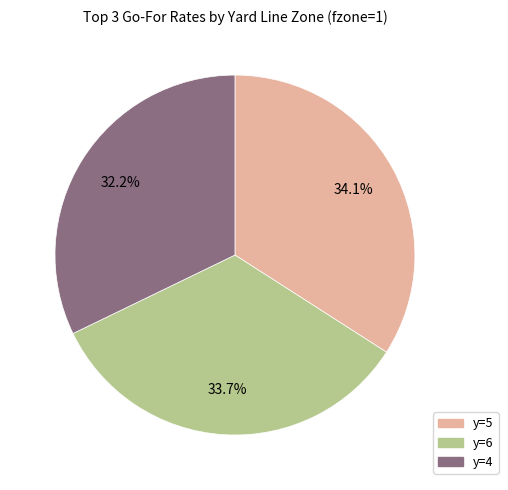

How many segments does this pie chart have?

3